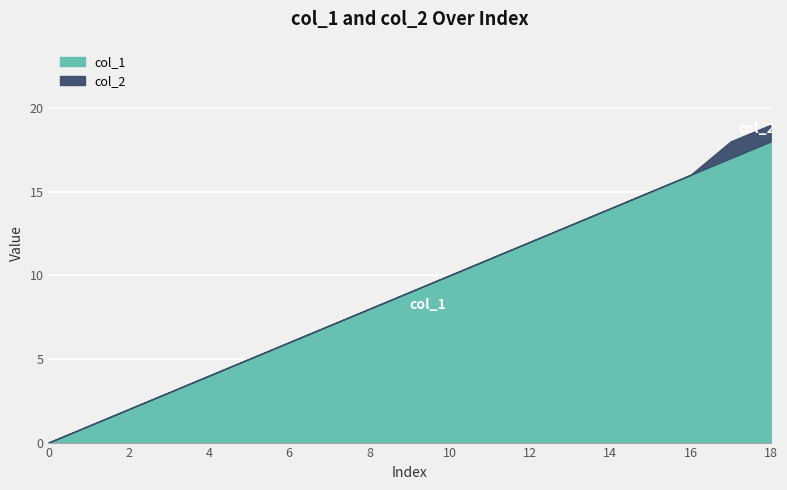

How many values are below 9?

9